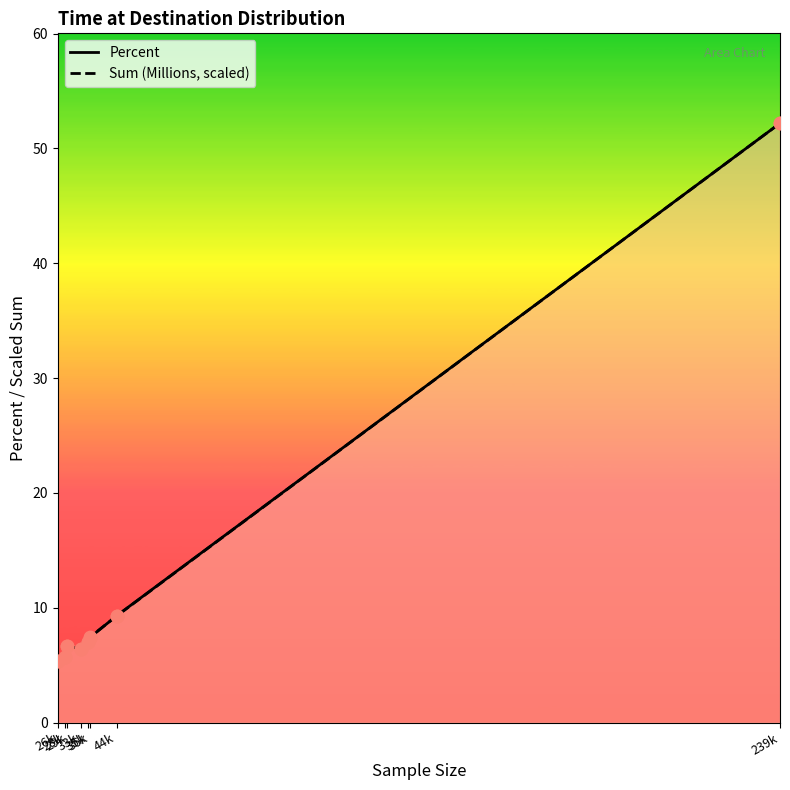

Which series reaches the maximum Y coordinate?

Percent